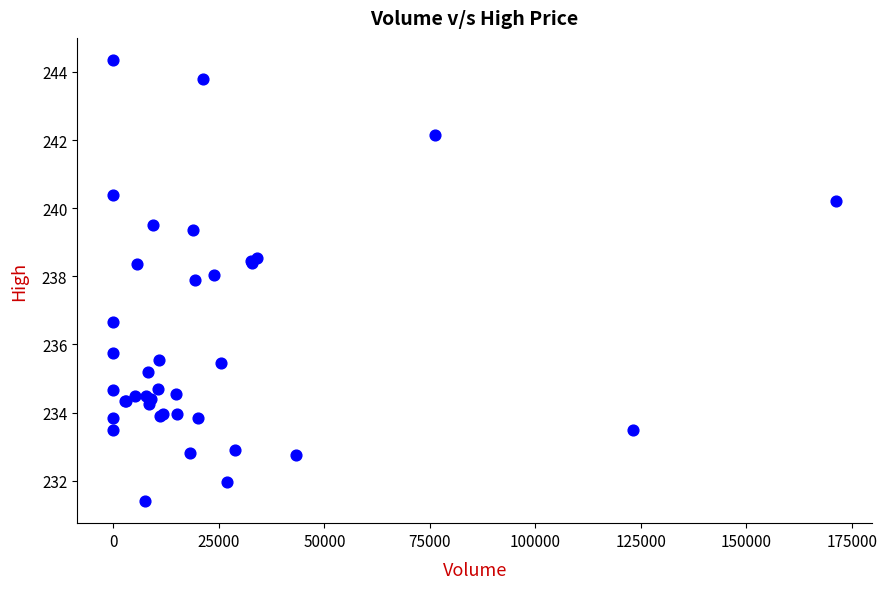

What Y value in the scatter plot is closest to 237?

236.7